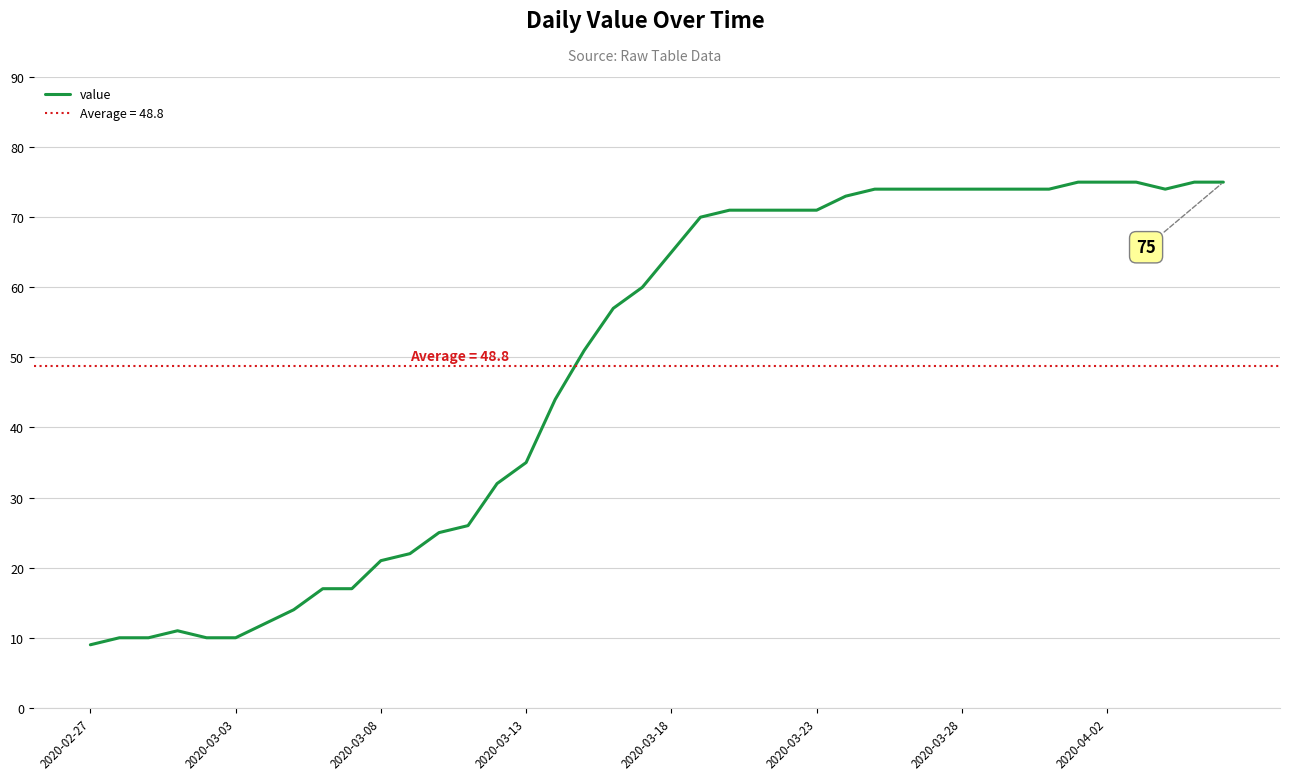

What is the ratio of the value at 39 to the value at 34?

1.0